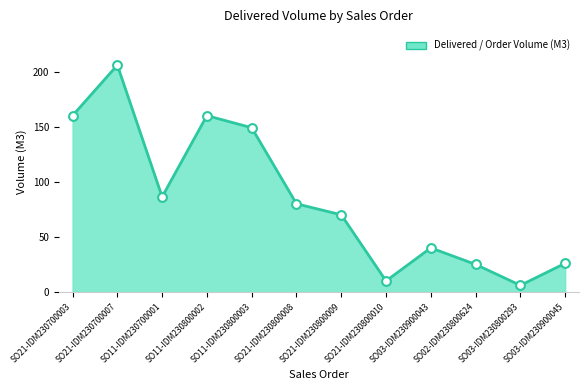

Which has a higher value, SO21-IDM230800010 or SO21-IDM230700003?

SO21-IDM230700003